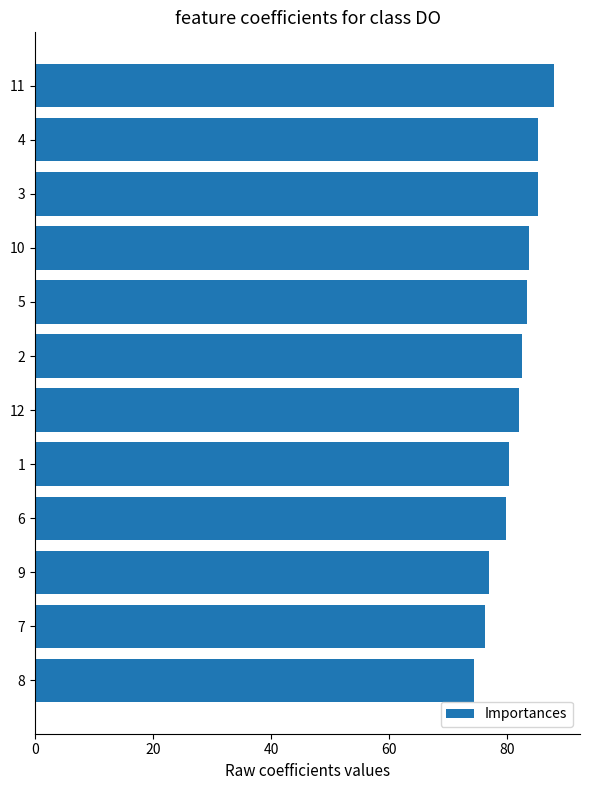

What position from the bottom is 1?

5